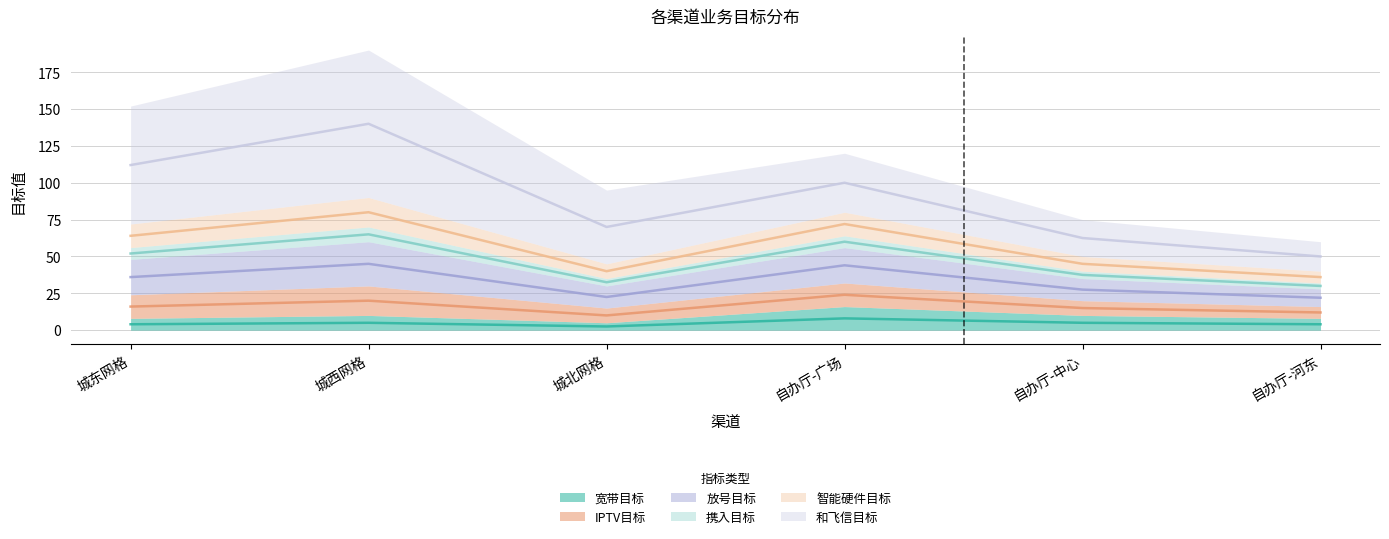

At which category is the sum across all series the highest?

城西网格